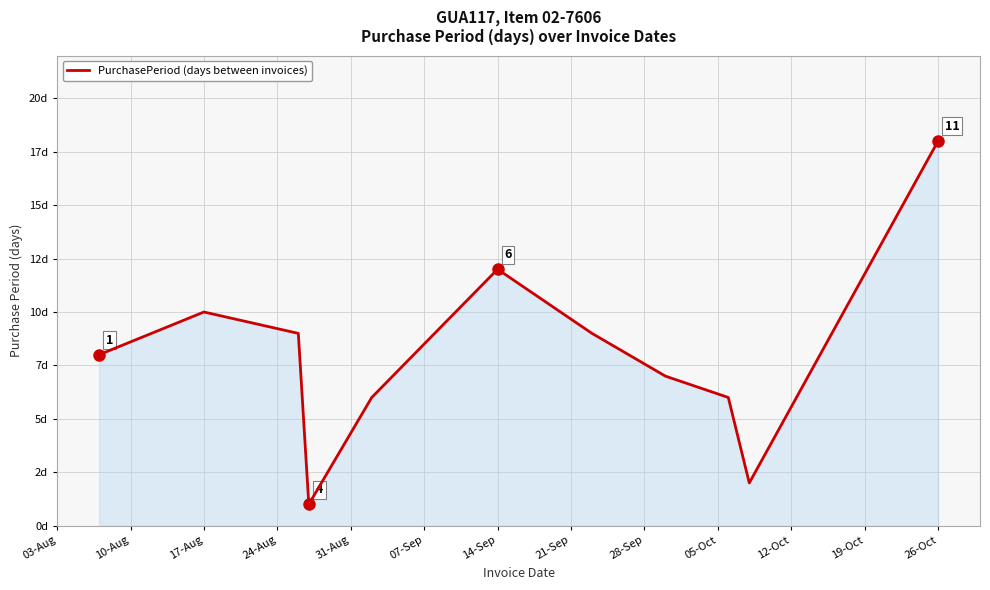

Reading left to right, list all the values displayed in this chart.

8	10	9	1	6	12	9	7	6	2	18